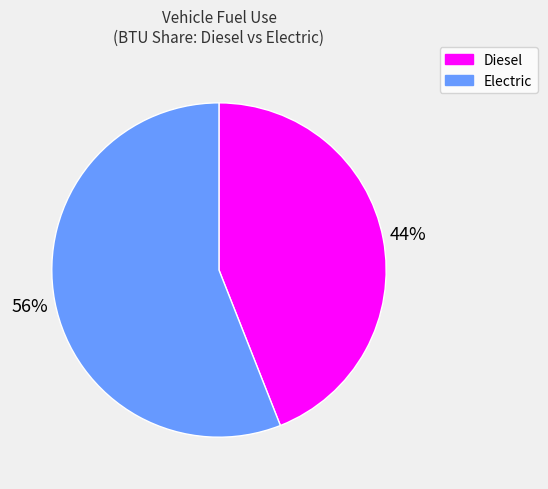

Does any single category account for the majority?

Yes